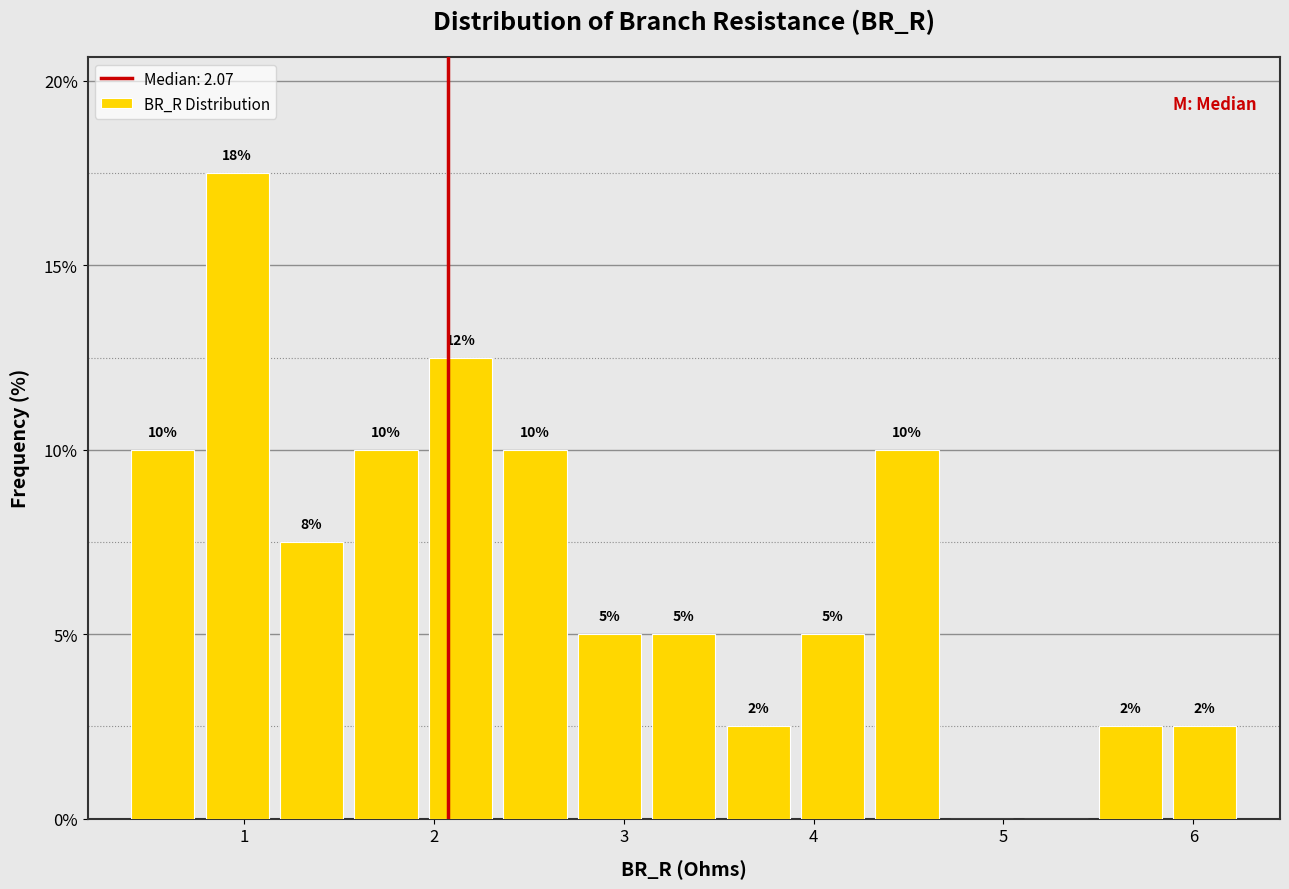

Around what value on the x-axis is the tallest bar? Give the approximate position of its centre, as read against the axis.

1.0